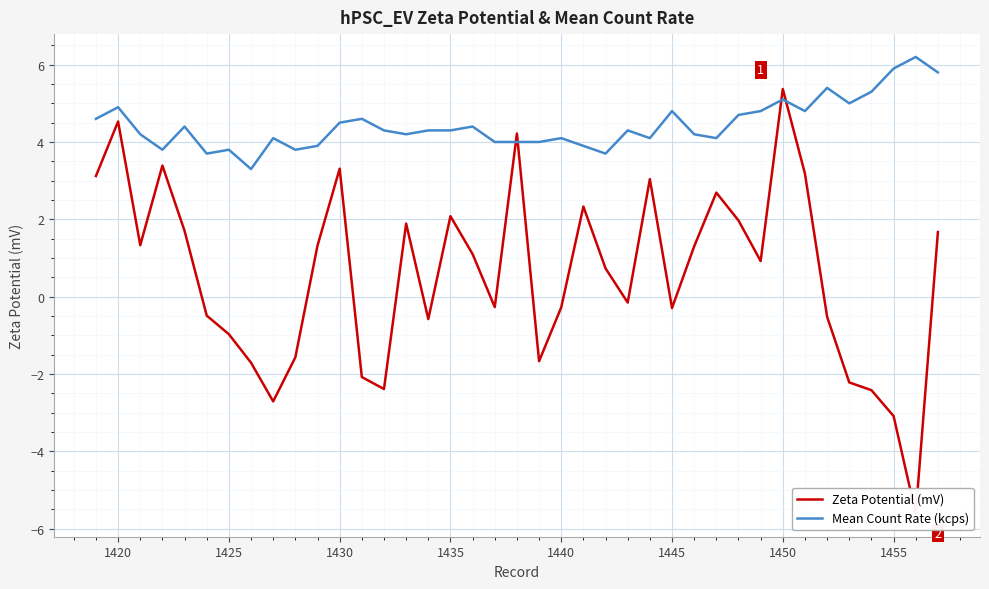

What are all the series names shown in the legend?

Zeta Potential (mV), Mean Count Rate (kcps)